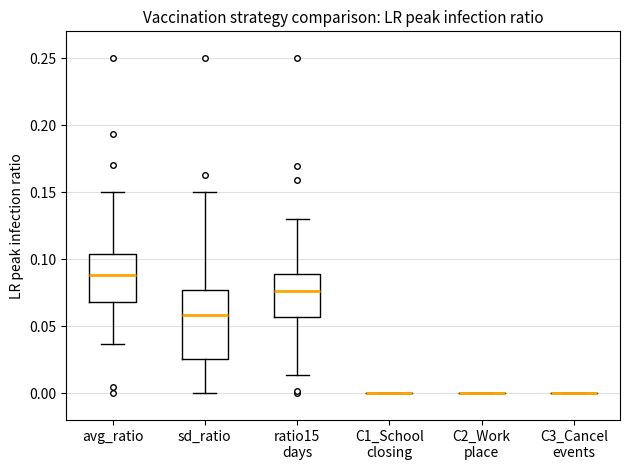

Reading left to right, read every box against the y-axis: the position of its median line, the range the box covers, and the ends of its whiskers. The values are not printed on the chart, so give them approximately, as read against the axis.

avg_ratio: median 0.090, box 0.070 to 0.105, whiskers 0.035 to 0.150
sd_ratio: median 0.060, box 0.025 to 0.075, whiskers 0.000 to 0.150
ratio15 days: median 0.075, box 0.055 to 0.090, whiskers 0.015 to 0.130
C1_School closing: box collapsed to a line at 0.000, whiskers 0.000 to 0.000
C2_Work place: box collapsed to a line at 0.000, whiskers 0.000 to 0.000
C3_Cancel events: box collapsed to a line at 0.000, whiskers 0.000 to 0.000